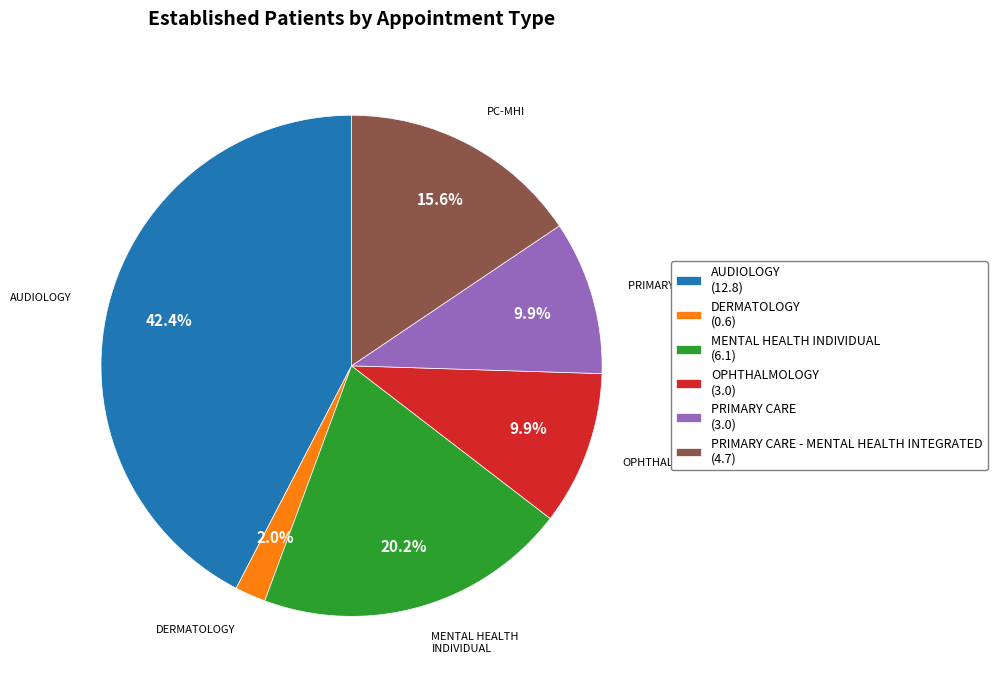

To the nearest percent, what is the average slice percentage?

17%